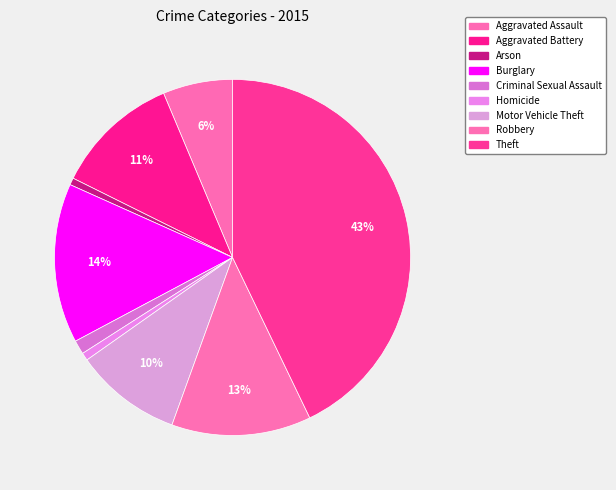

Rank the categories by value from highest to lowest.

Theft, Burglary, Robbery, Aggravated Battery, Motor Vehicle Theft, Aggravated Assault, Criminal Sexual Assault, Homicide, Arson